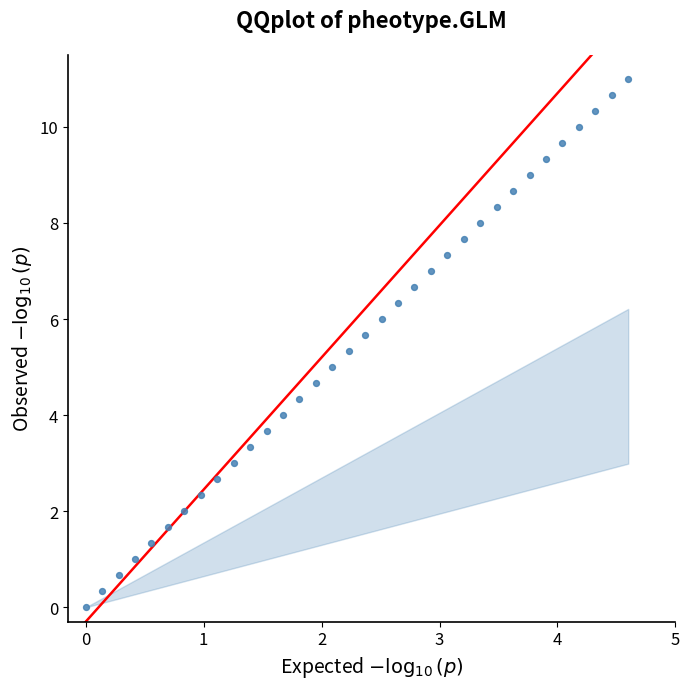

What is the range of Y values (max minus min)?

11.0